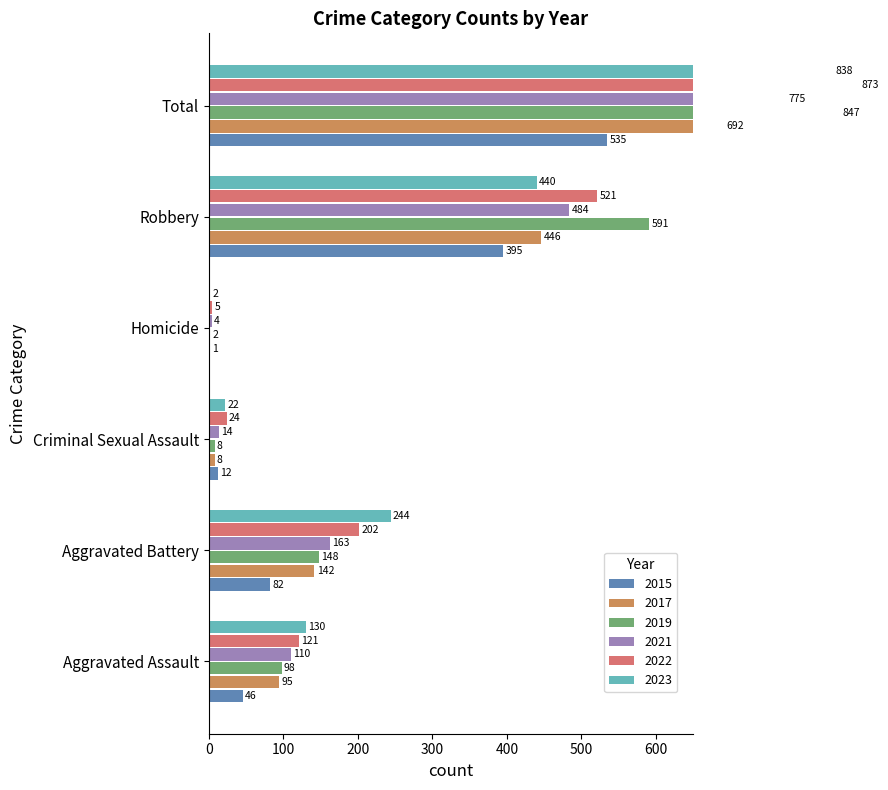

At Robbery, list the series in order from smallest to largest.

2015, 2023, 2017, 2021, 2022, 2019